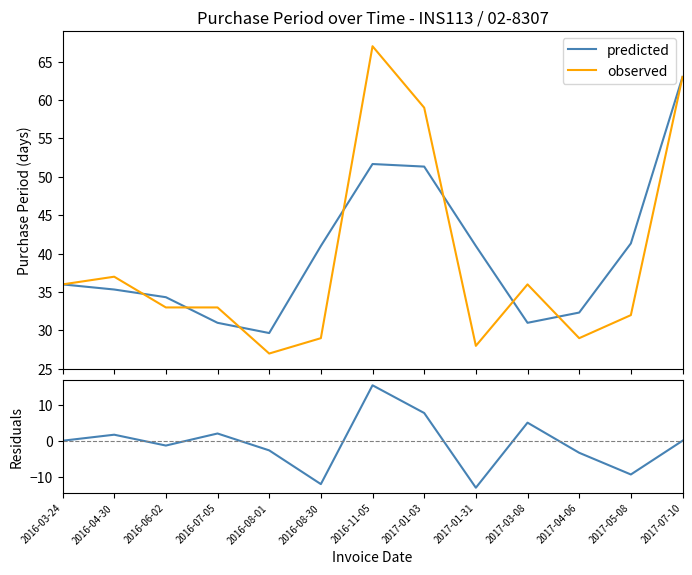

What value does the observed series have at 2017-01-03?

59.0